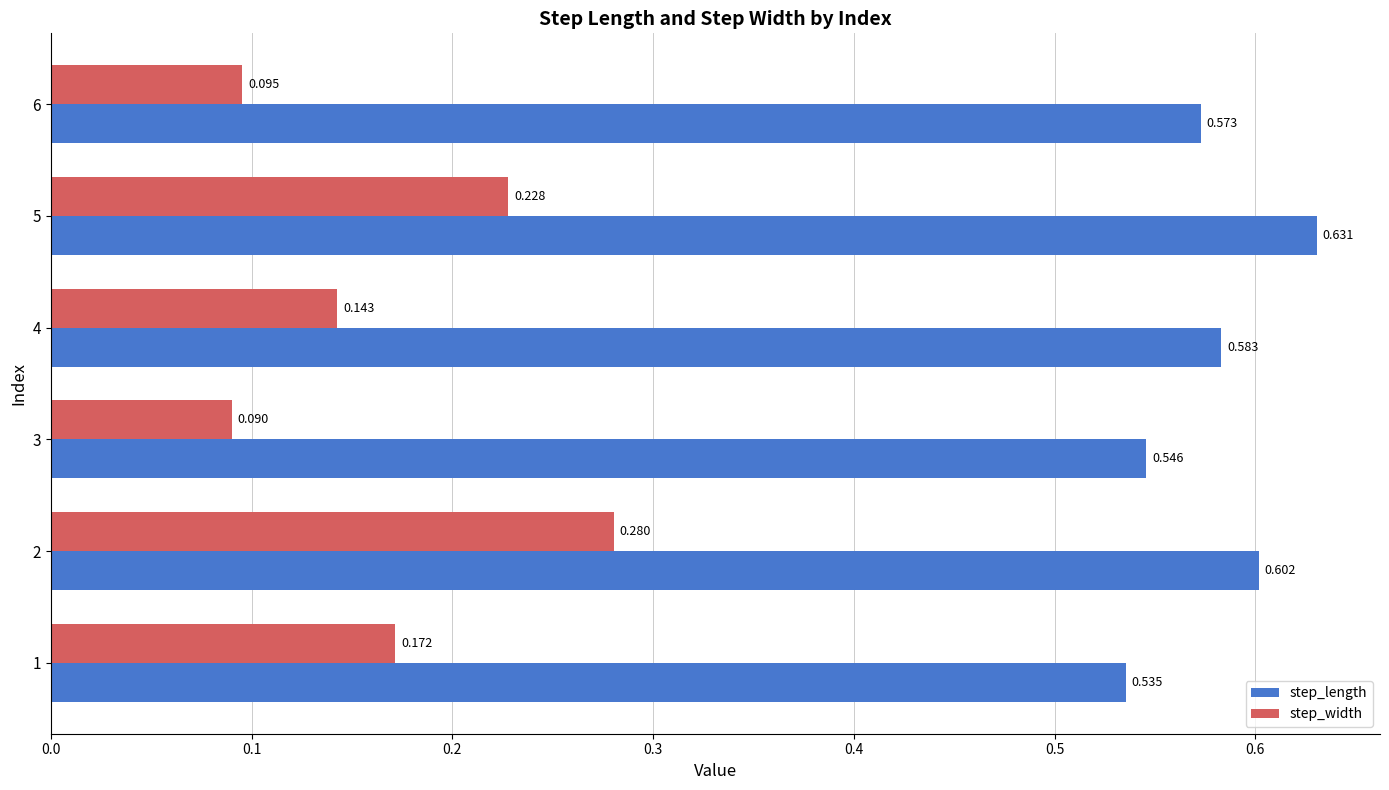

Is the value of step_length at 2 greater than the value of step_width at 2?

Yes